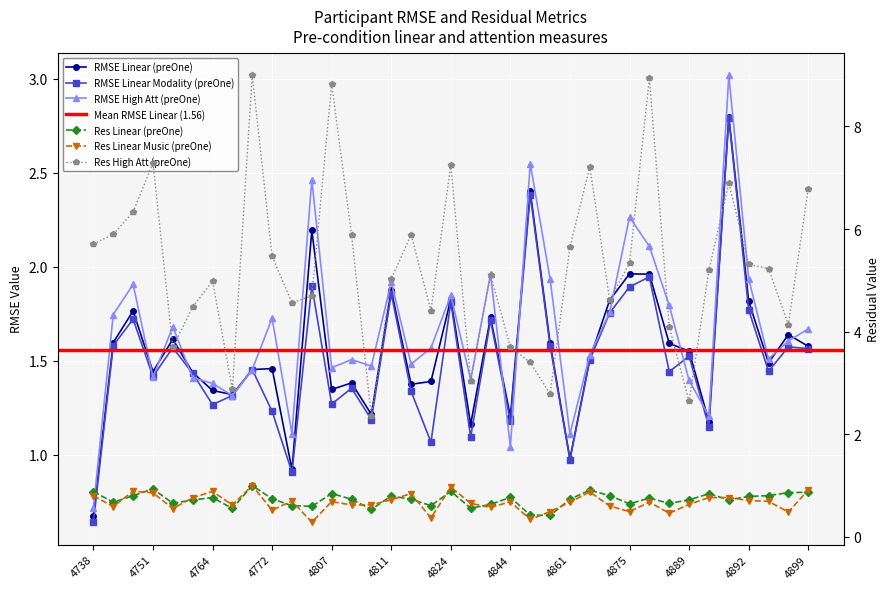

What is the average value of the avgRes_linear_music_preOne series?

0.7